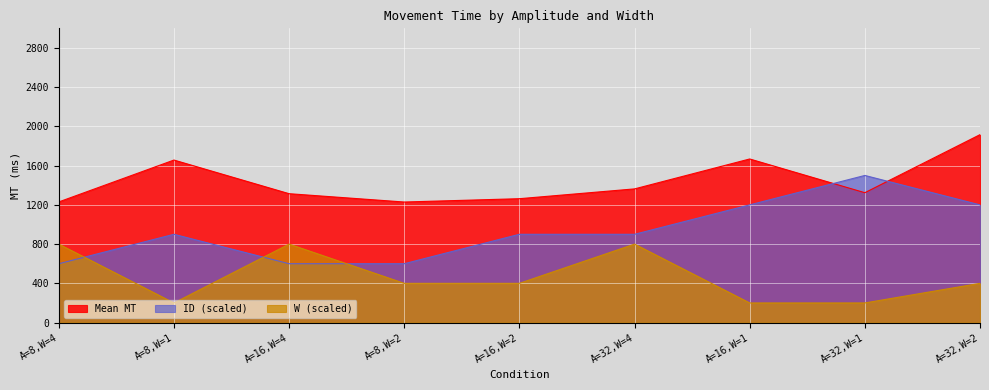

How many data points in ID are less than 900?

3